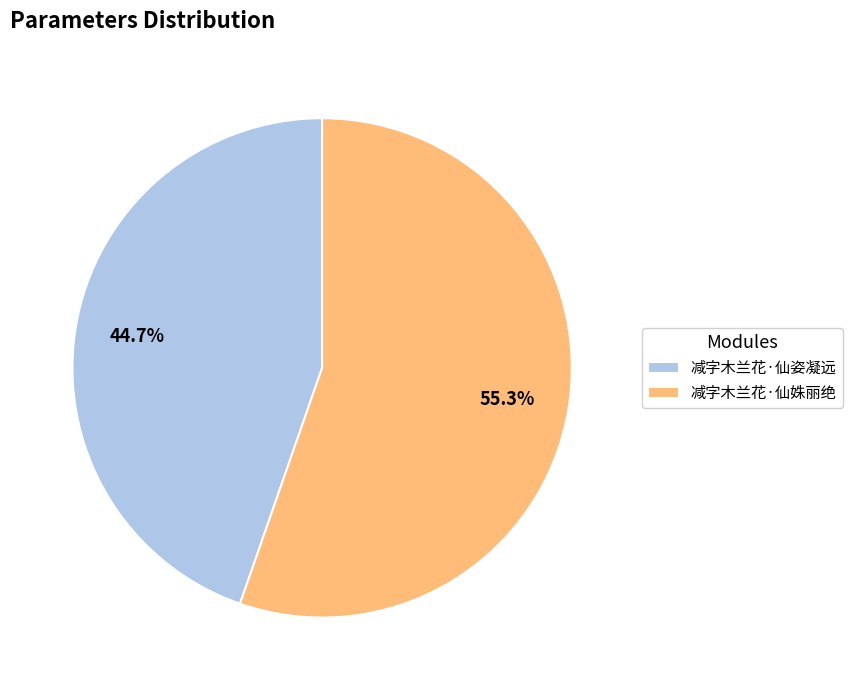

To the nearest percent, what percentage of the pie is 减字木兰花·仙姝丽绝?

55%